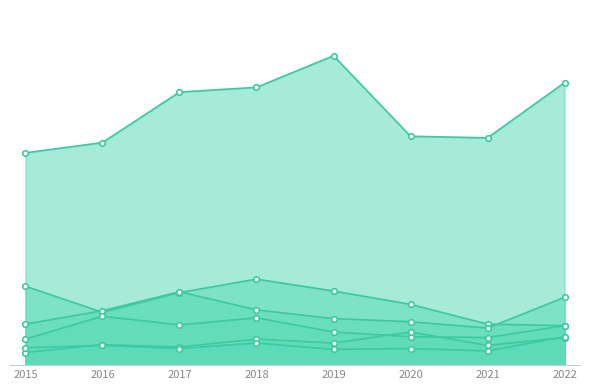

What is the value of the Robbery point at the 7th from the left?

35